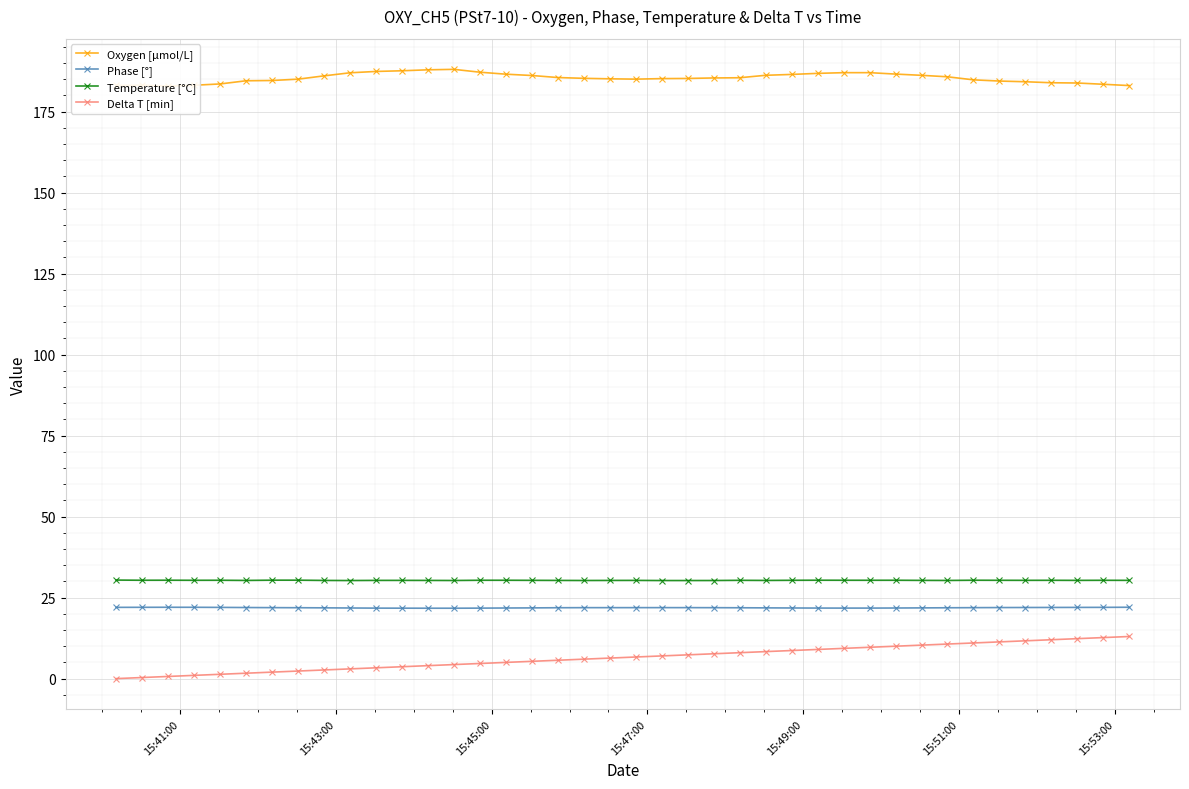

True or false: Temperature [°C] and Phase [°] cross at least once.

False